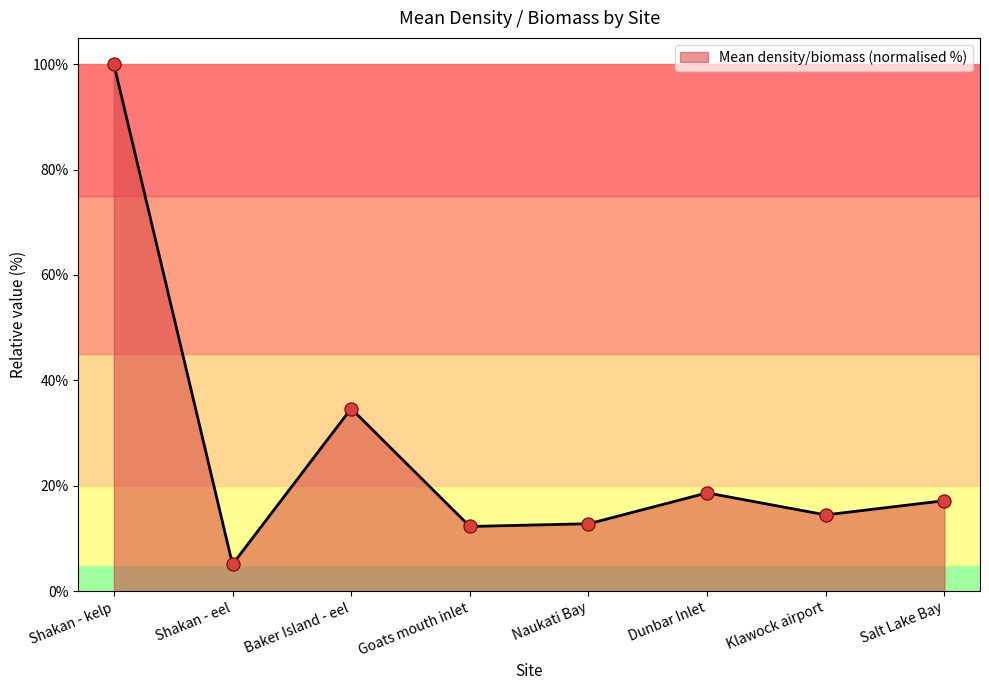

What is the change in value from Baker Island - eel to Goats mouth inlet?

-22.4